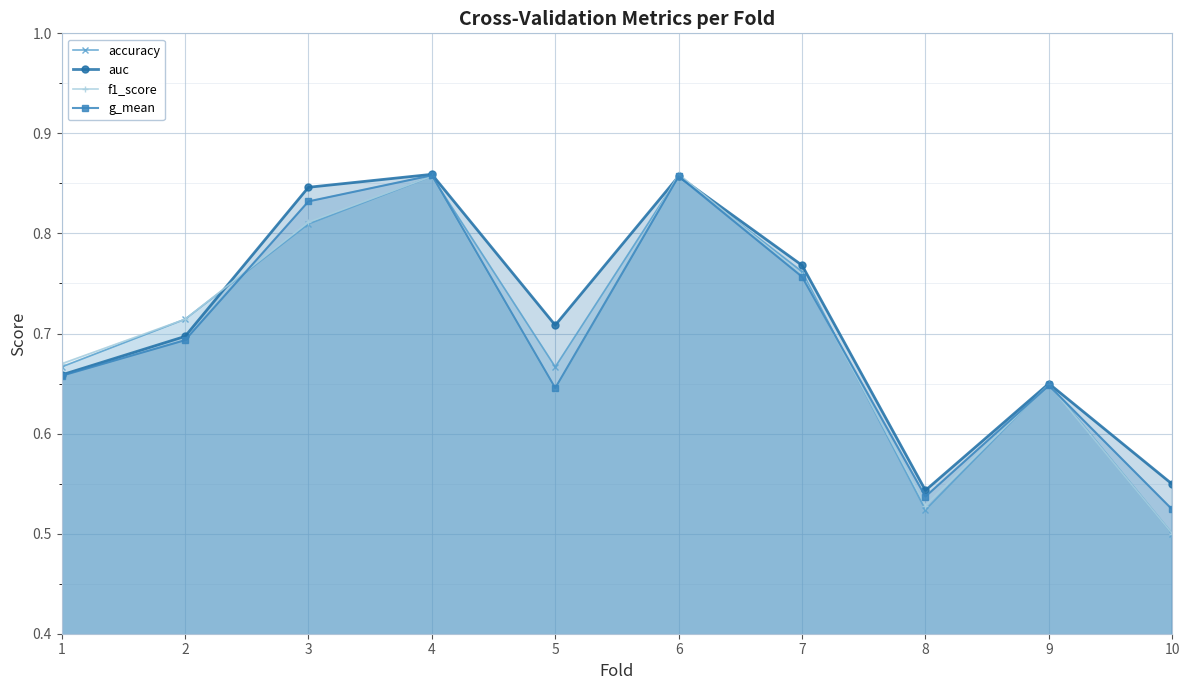

True or false: f1_score and g_mean intersect in this chart.

True